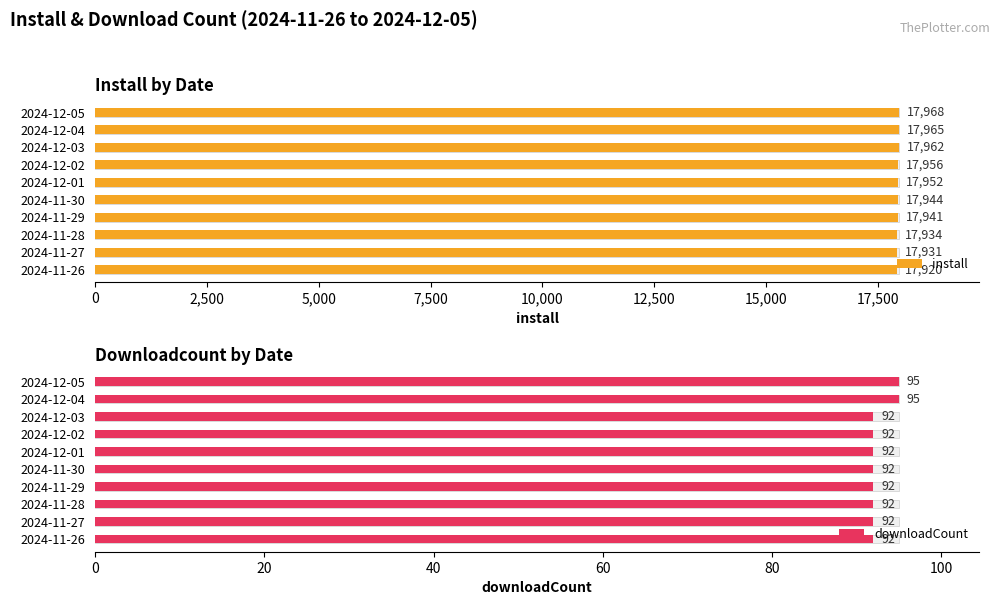

Are the bars horizontal?

Yes